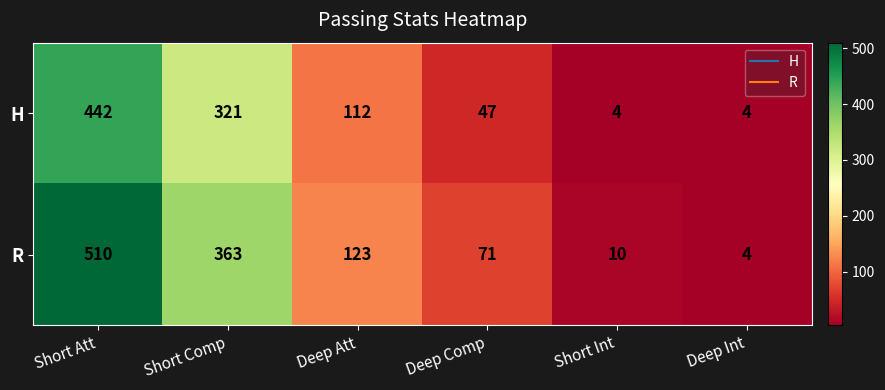

How many categories are shown in the chart?

6